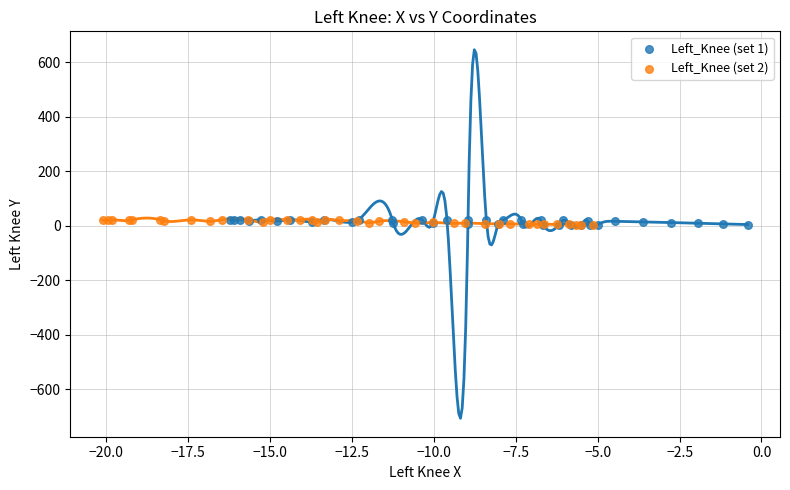

What are all the series names shown in the legend?

Left_Knee (set 1), Left_Knee (set 2)